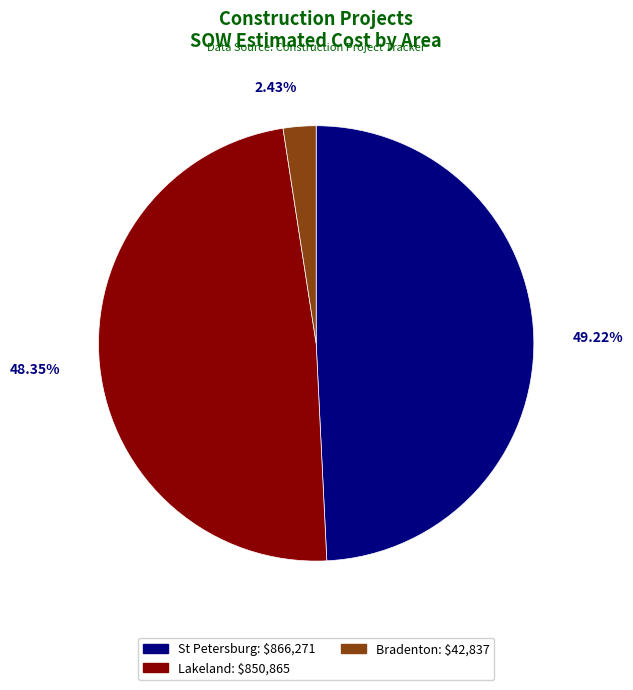

Is there any slice that represents more than half of the pie?

No